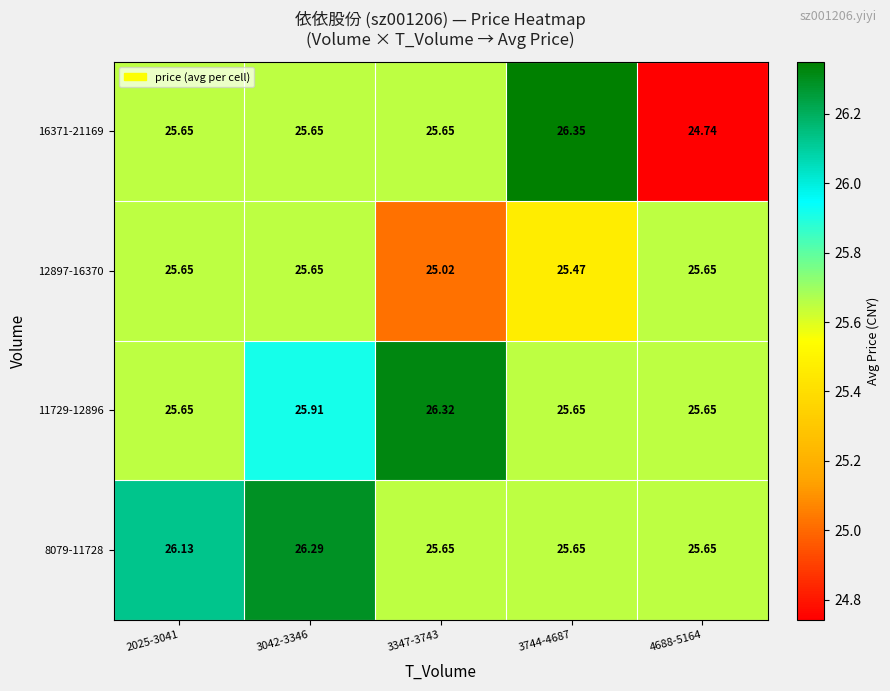

Is the value of 12897-16370 at 3744-4687 greater than the value of 11729-12896 at 3042-3346?

No